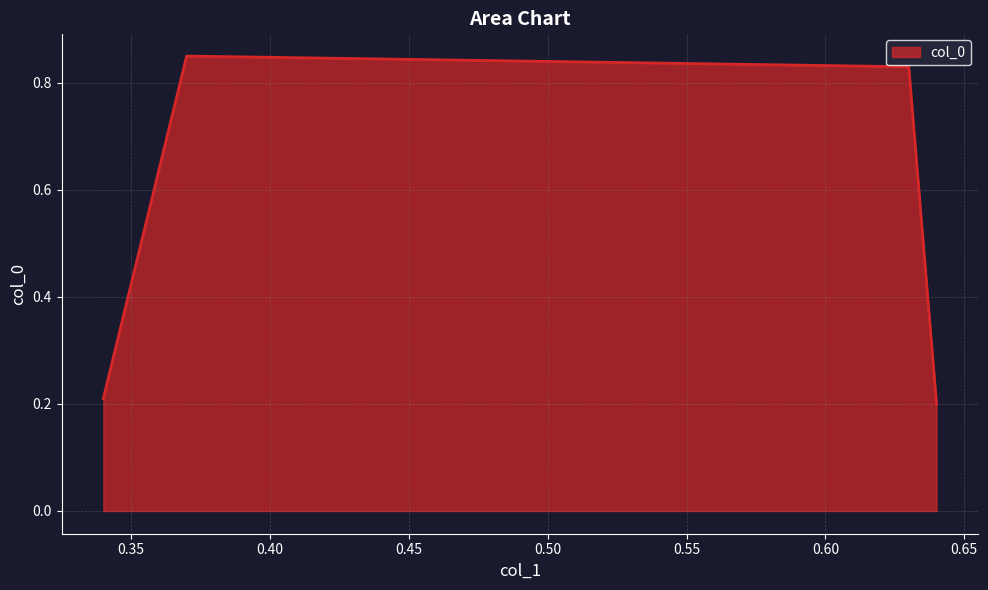

What is the sum of all values?

2.1